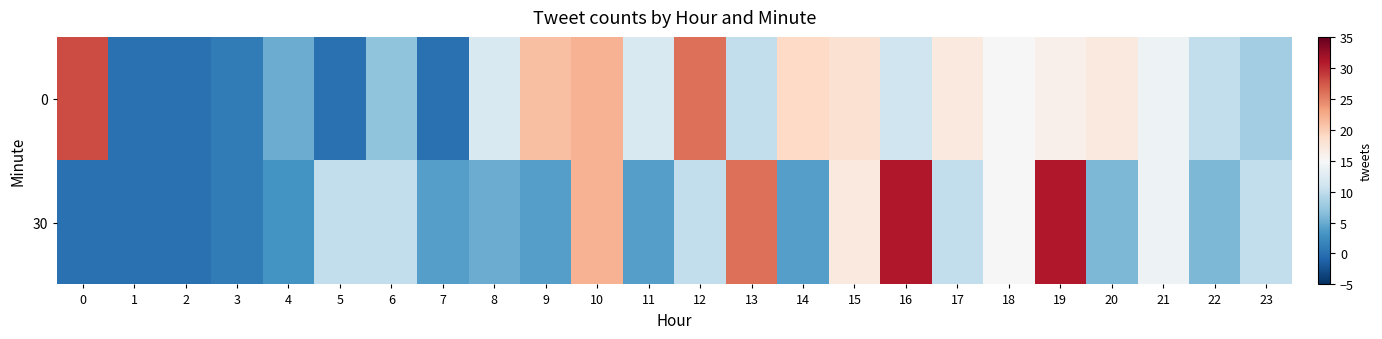

What is the total value across all series at 14?

23